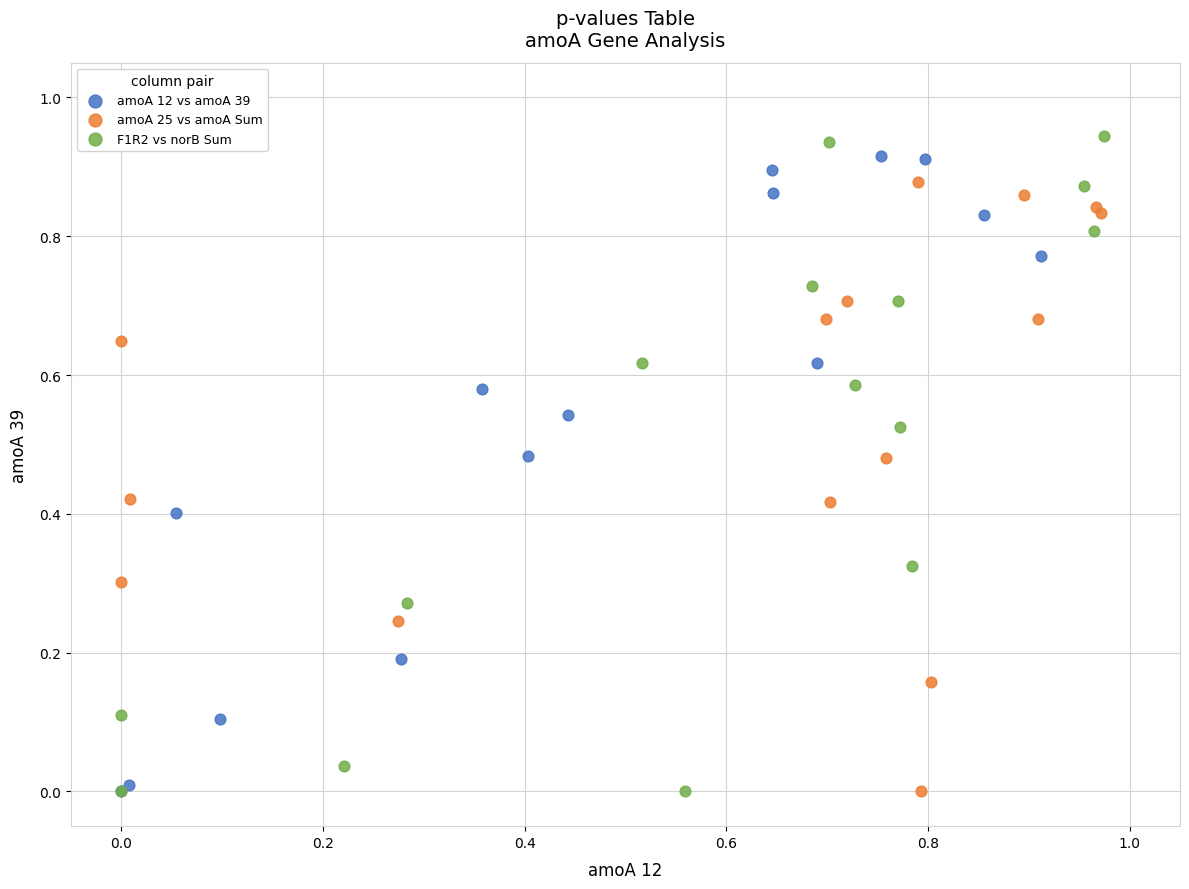

Which series has the largest Y range (max minus min)?

F1R2 vs norB Sum